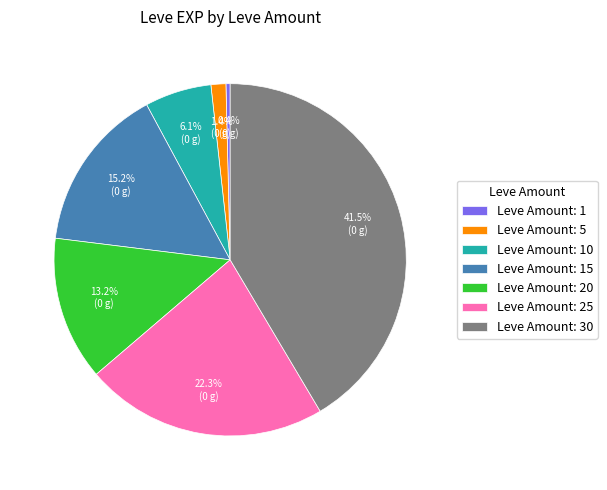

What is the smallest slice in the pie chart?

Leve Amount: 1